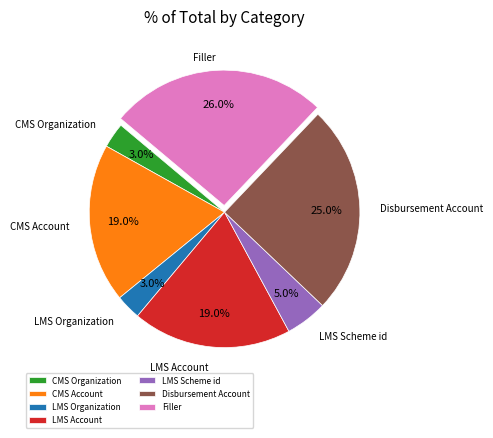

What percentage do CMS Organization and LMS Scheme id together represent?

8.0%